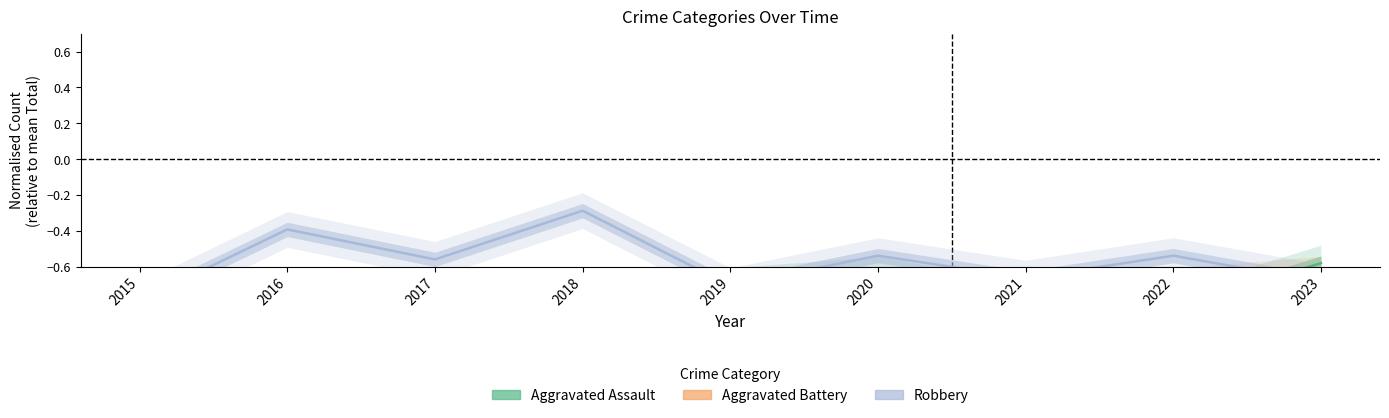

Which series has the largest total across all categories?

Robbery